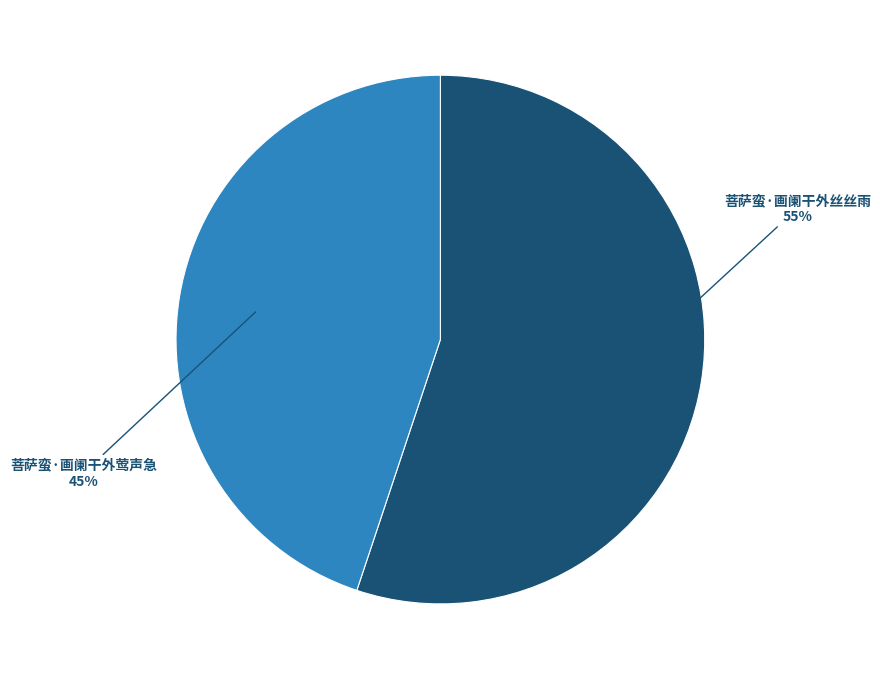

Is there a majority slice in this chart?

Yes